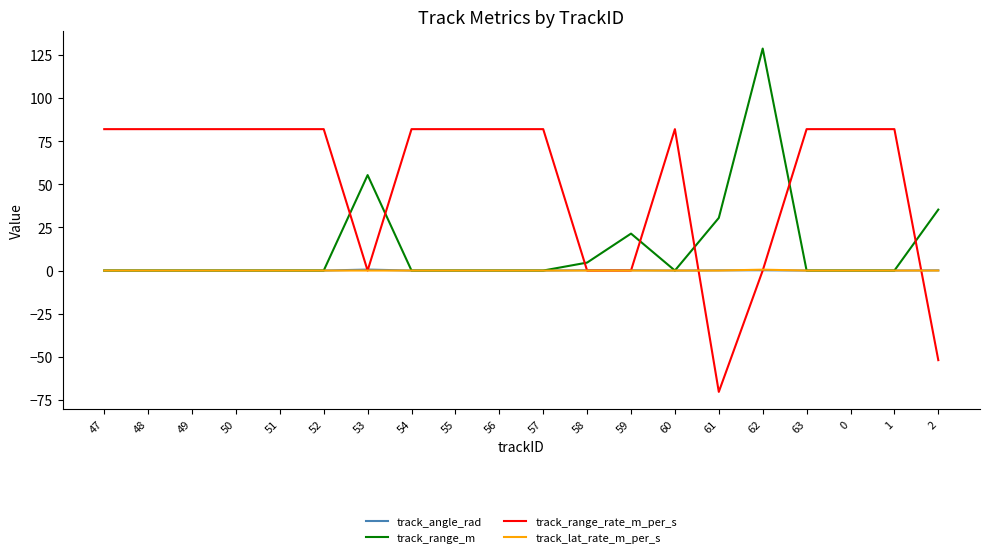

Which series has the largest total across all categories?

track_range_rate_m_per_s